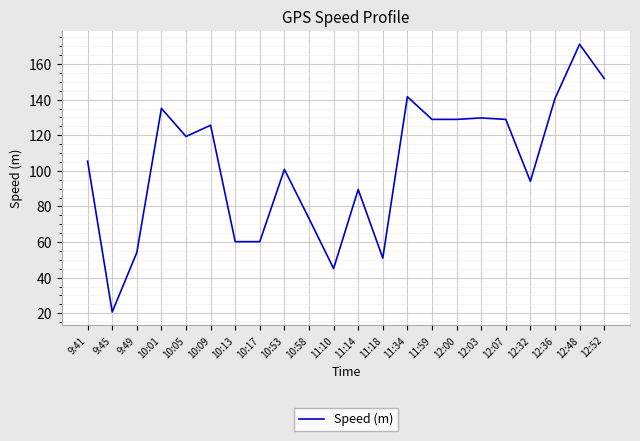

Between 10:05 and 9:49, which is larger?

10:05